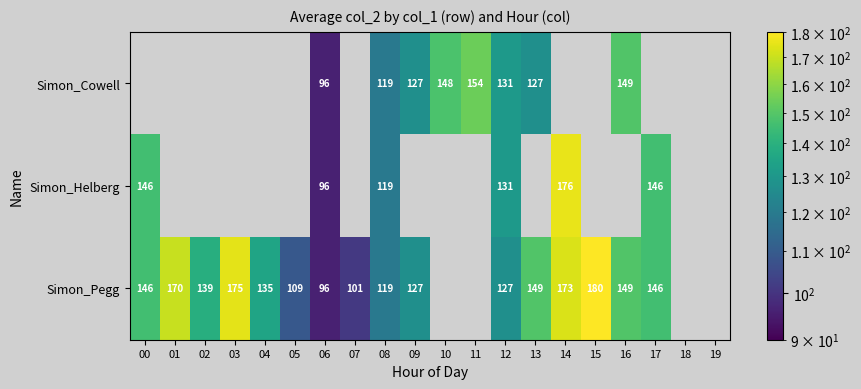

Which label corresponds to the smallest value in the chart?

06